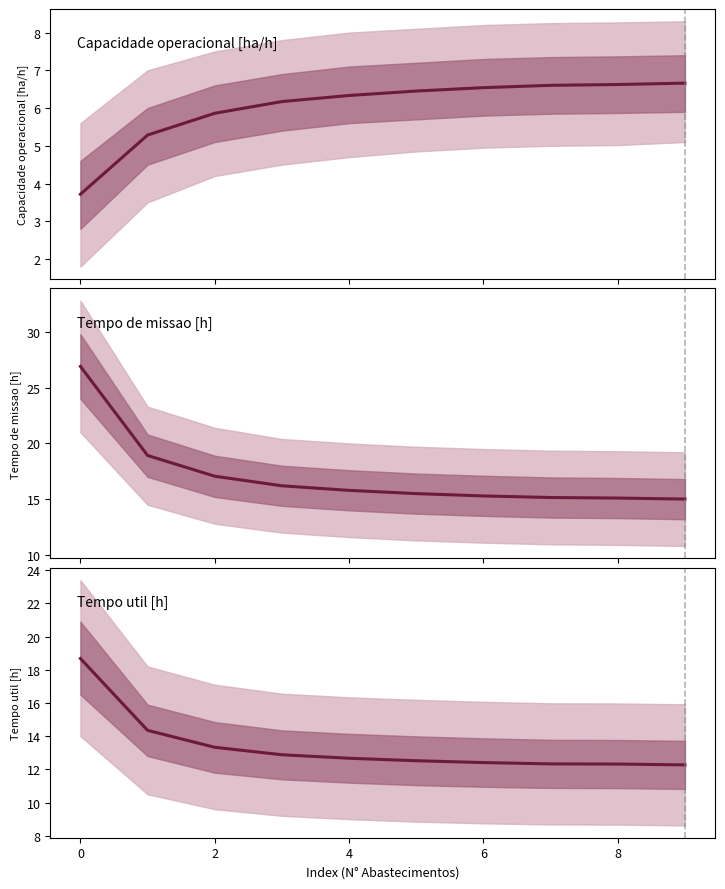

What is the approximate value of Tempo util [h] at 4?

12.9